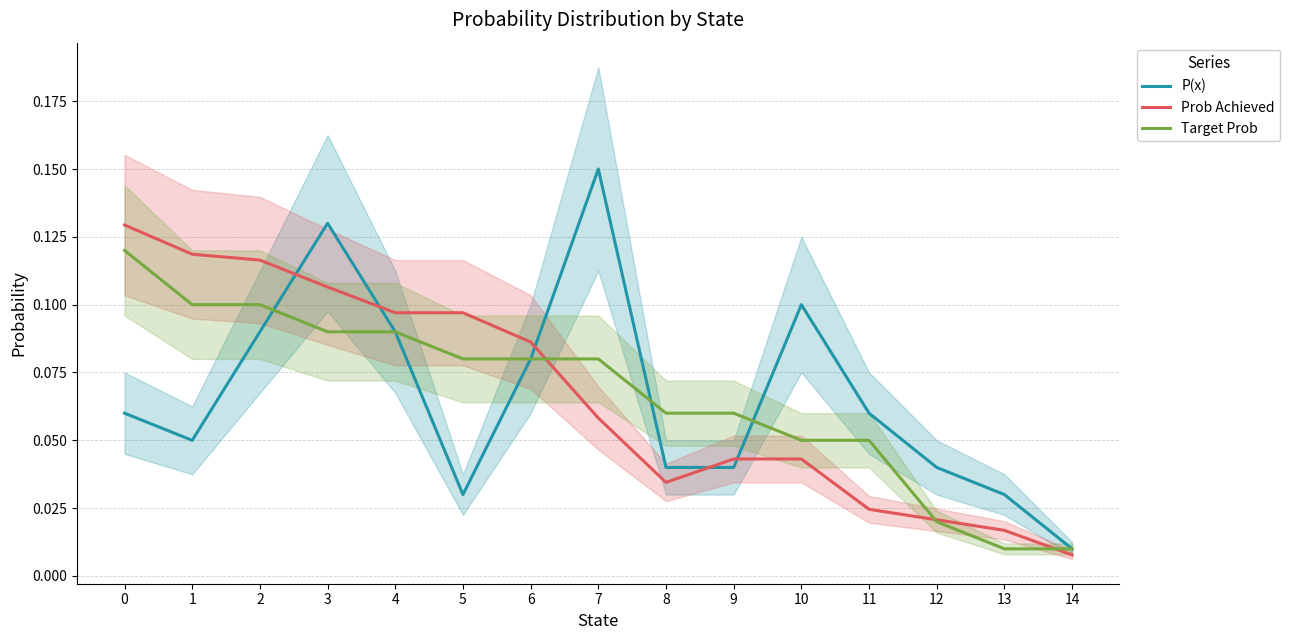

Reading left to right, list all the values displayed in this chart.

P(x): 0=0.1	1=0.1	2=0.1	3=0.1	4=0.1	5=0.0	6=0.1	7=0.1	8=0.0	9=0.0	10=0.1	11=0.1	12=0.0	13=0.0	14=0.0
Prob Achieved: 0=0.1	1=0.1	2=0.1	3=0.1	4=0.1	5=0.1	6=0.1	7=0.1	8=0.0	9=0.0	10=0.0	11=0.0	12=0.0	13=0.0	14=0.0
Target Prob: 0=0.1	1=0.1	2=0.1	3=0.1	4=0.1	5=0.1	6=0.1	7=0.1	8=0.1	9=0.1	10=0.1	11=0.1	12=0.0	13=0.0	14=0.0